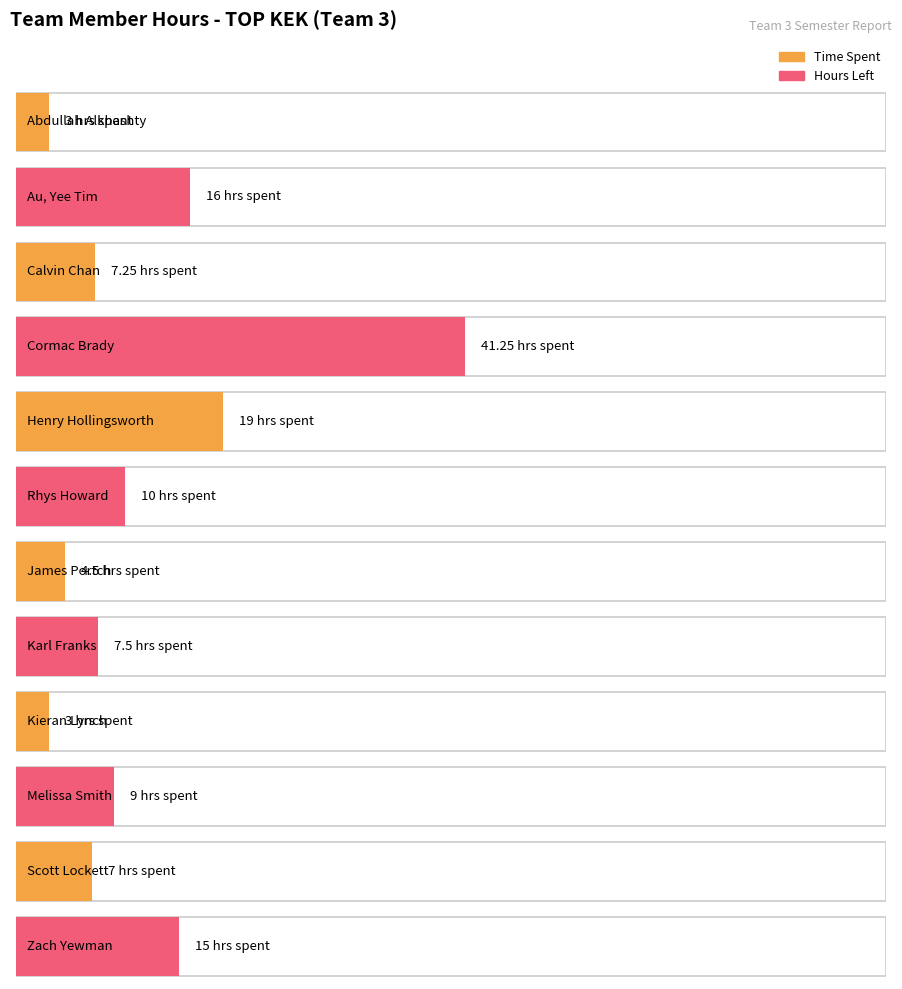

What is the difference between the second highest and minimum values in the Time Spent series?

16.0